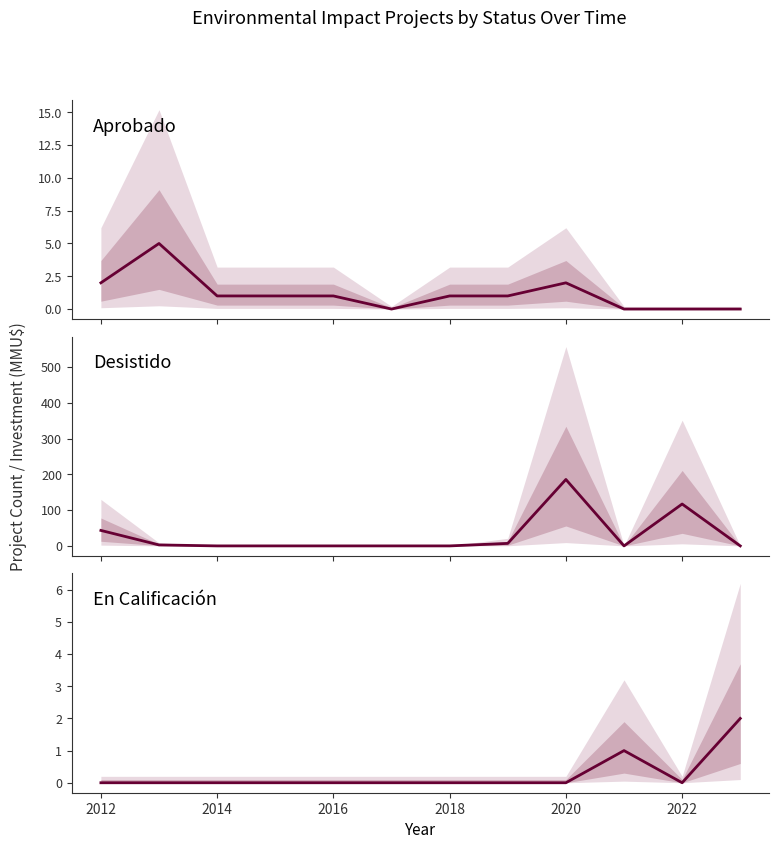

In Desistido, how many points are higher than both neighbors (excluding endpoints)?

2